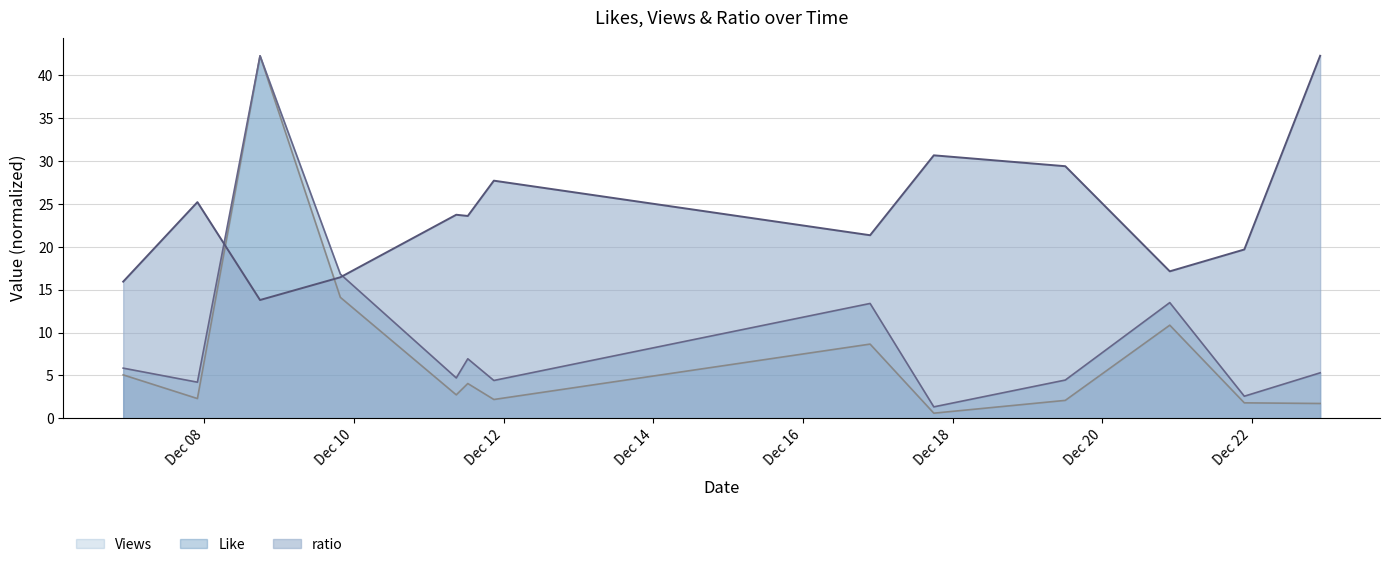

What is the highest value of the Like series?

42.3